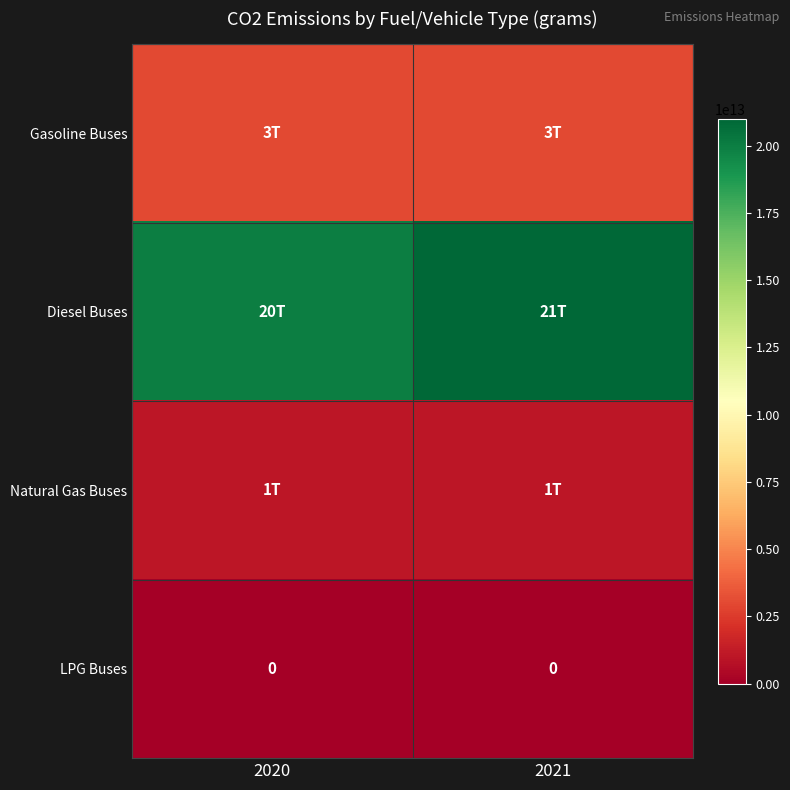

Is it true that LPG Buses equals 0 at 2021?

True